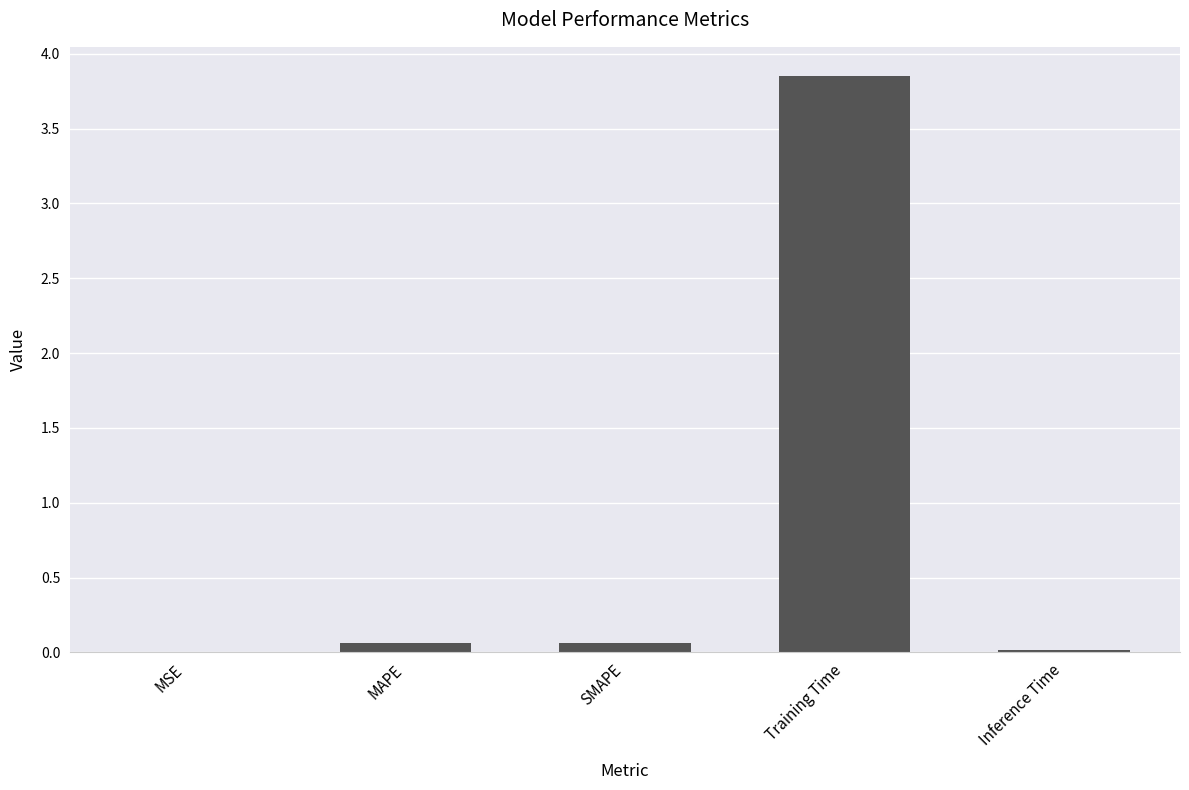

The value at SMAPE is 0.1. True or false?

True